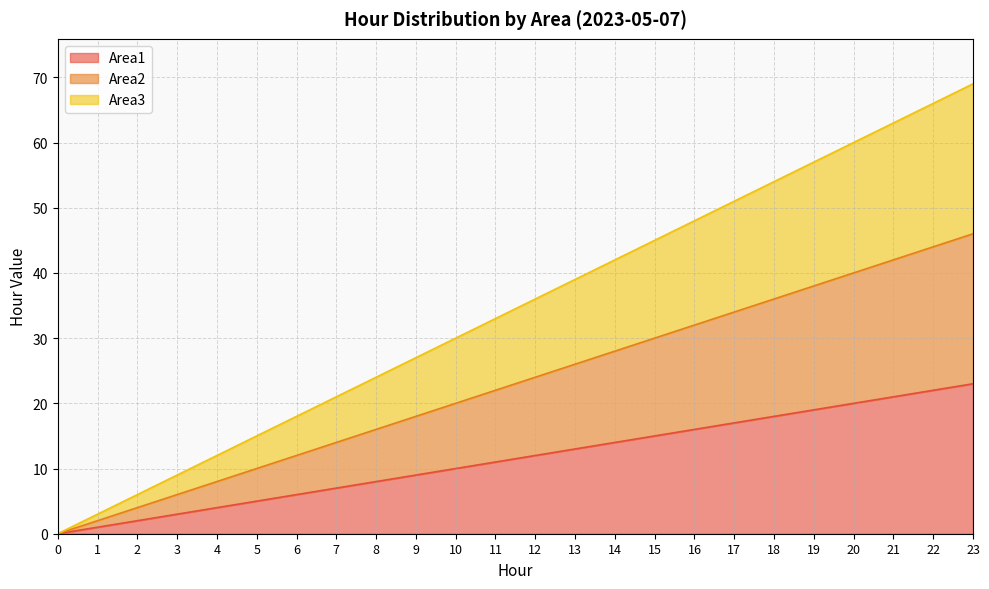

At which label is Area3 closest to 34?

11